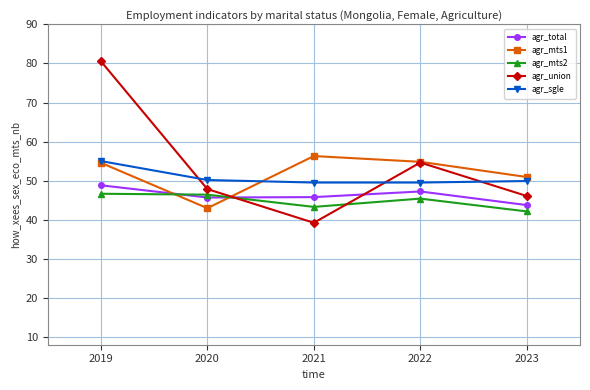

Which label corresponds to the largest value in the chart?

2019